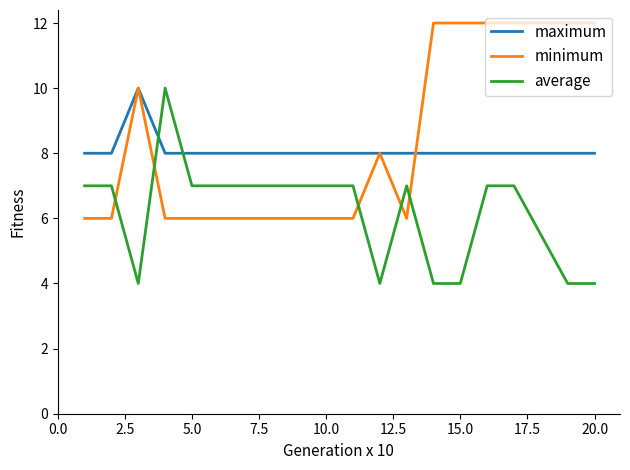

True or false: average and minimum cross at least once.

True